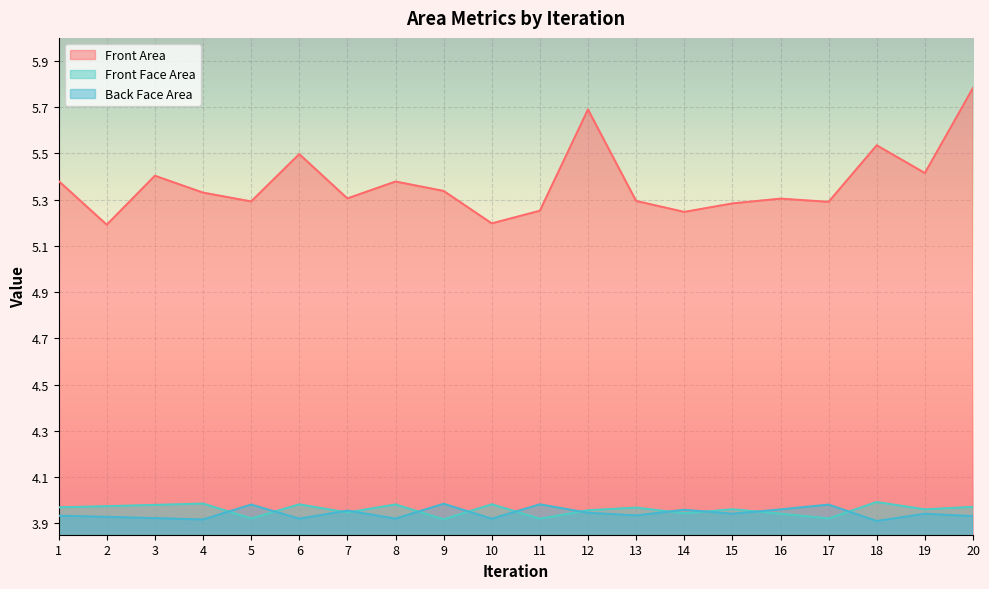

Does the chart display data point markers on the line(s)?

No